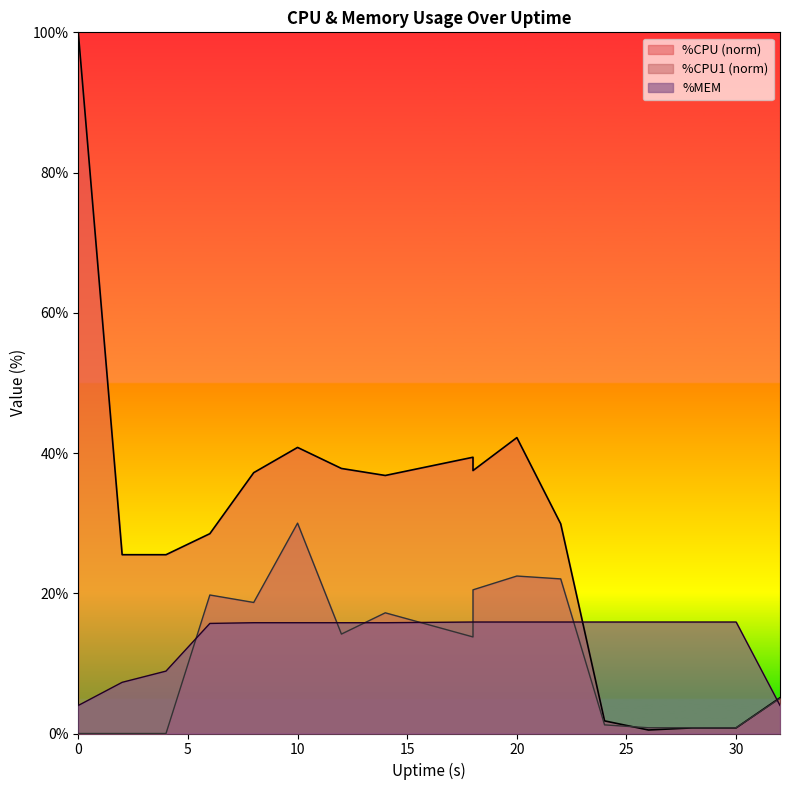

How many intersections are there between %CPU and %MEM?

2